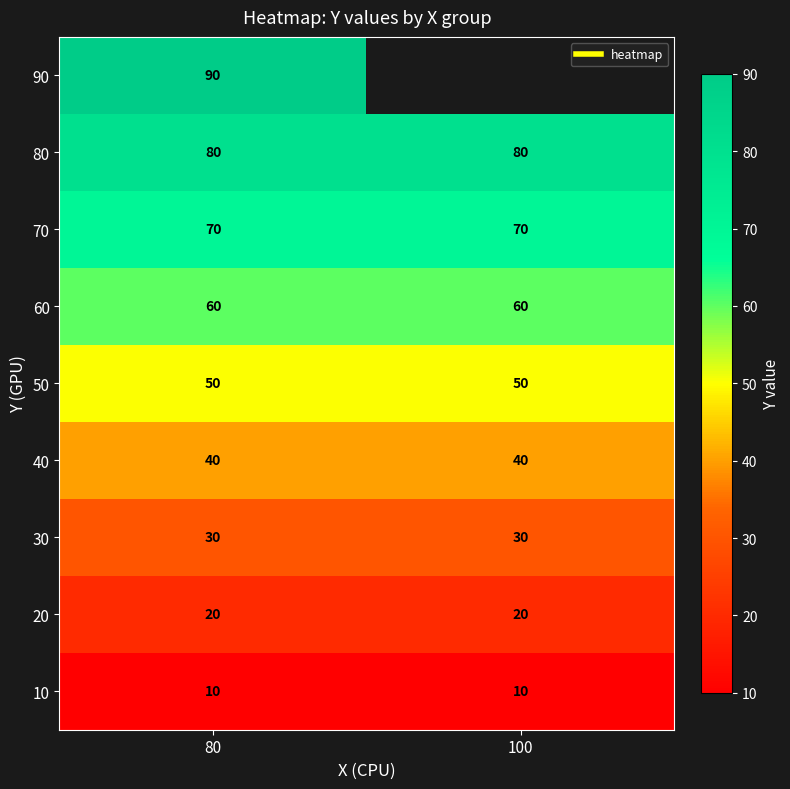

The value of 70 at 80 is 70.0. True or false?

True